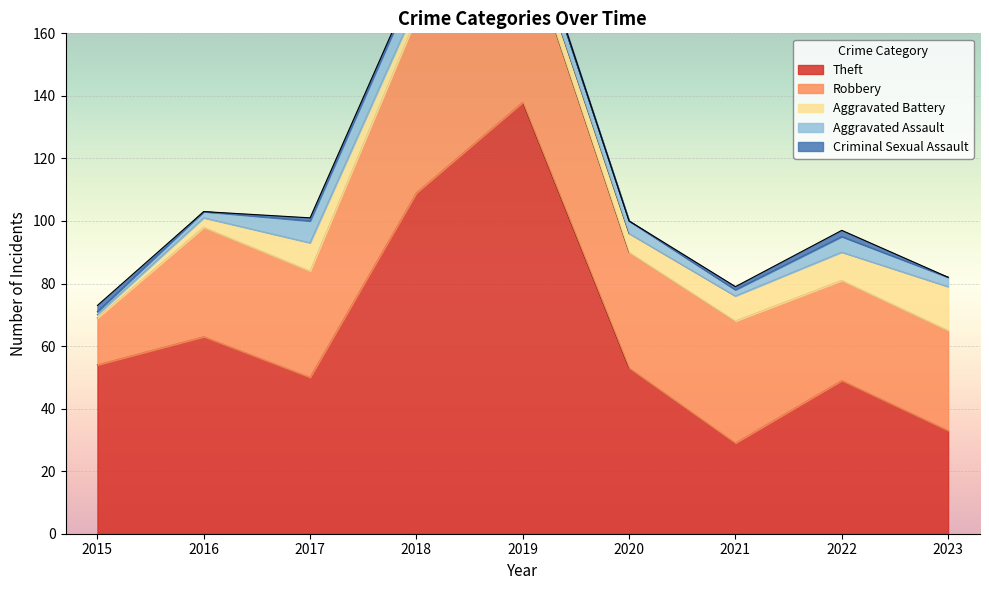

At which category does Criminal Sexual Assault reach its first local valley?

2016